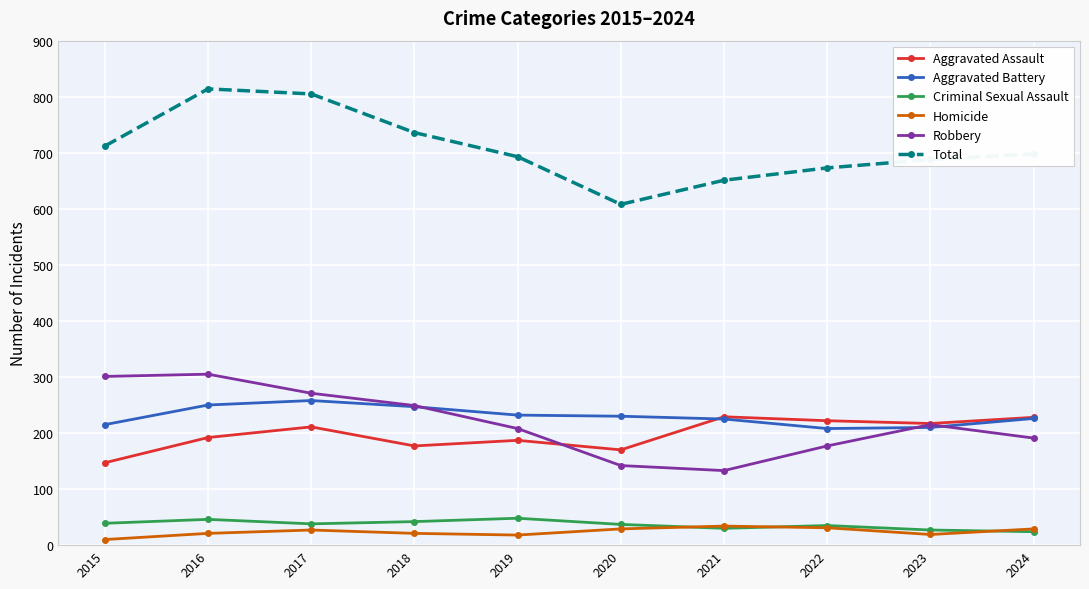

Which series has the widest spread of values?

Total